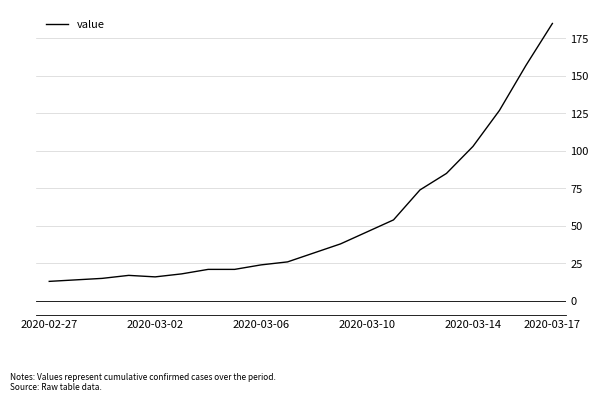

Reading right to left, what are all the values shown in this chart?

185	157	127	103	85	74	54	46	38	32	26	24	21	21	18	16	17	15	14	13